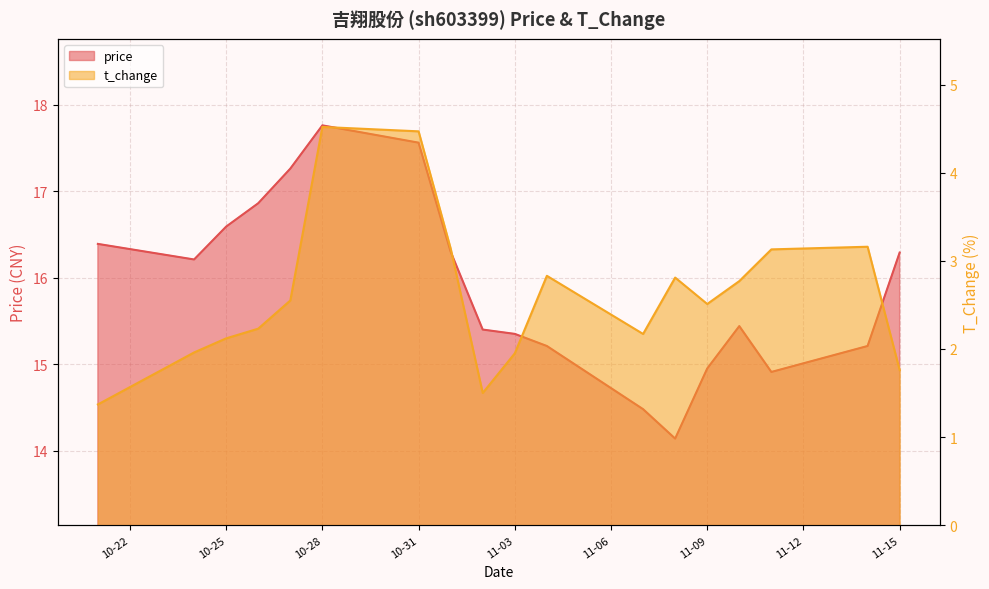

Which series has the largest range (max minus min)?

price